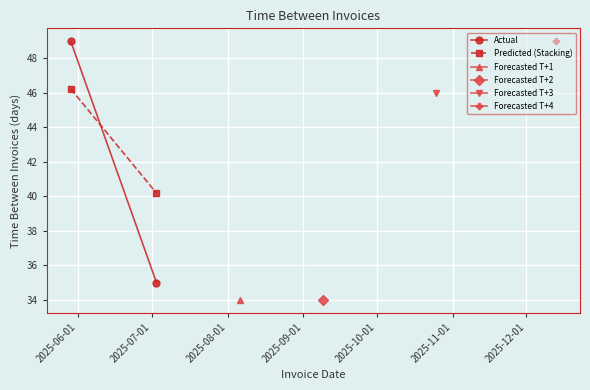

What is the value of the Actual point at the 1st from the left?

49.0